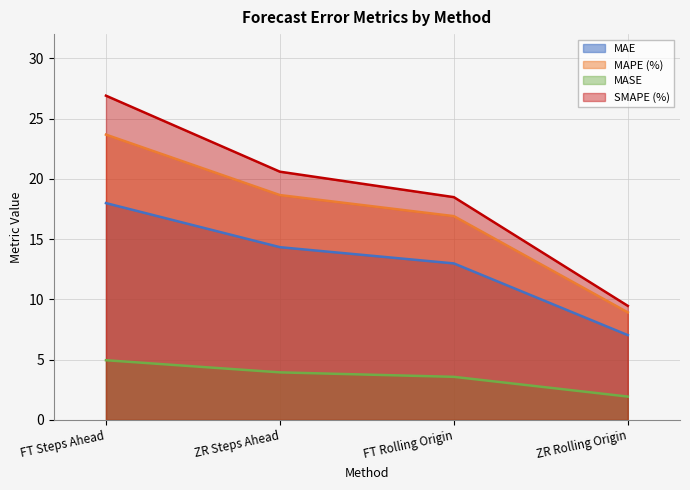

True or false: MAE has more than 1 interior local peaks.

False